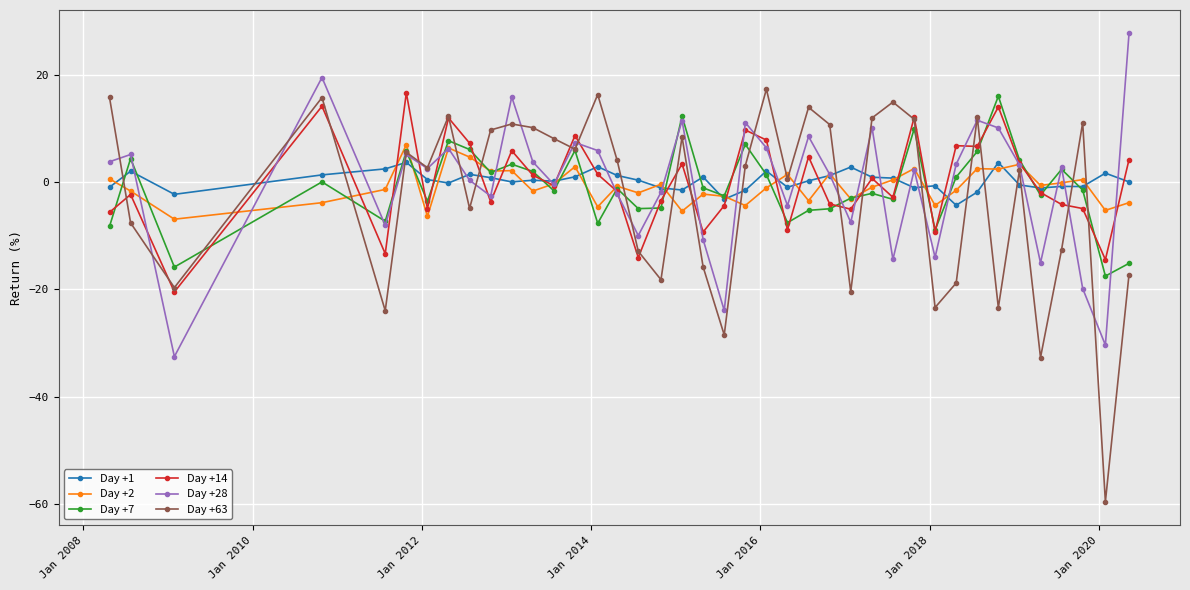

True or false: Day +1 has more than 2 points higher than both neighbors.

True